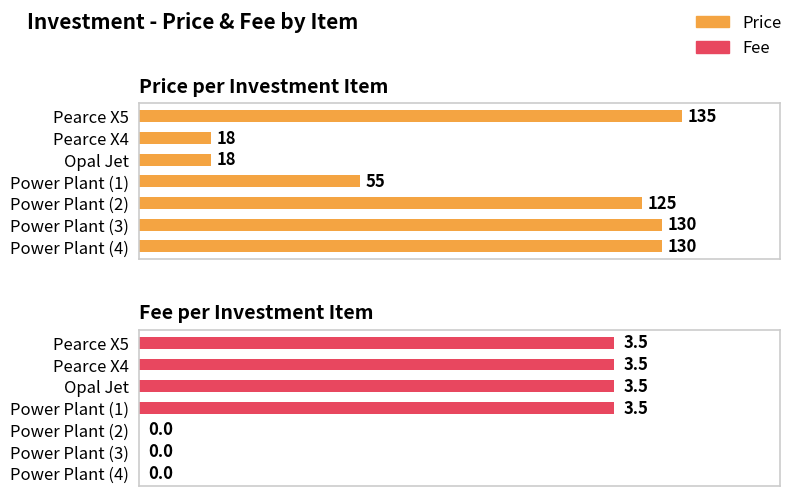

What is the value of the Price bar at the 7th from the left?

130.0